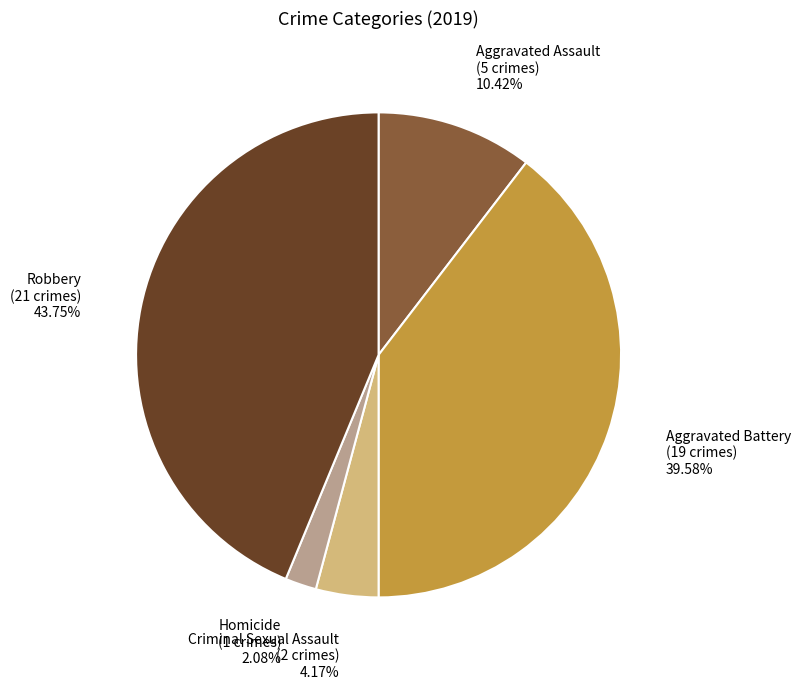

What percentage is NOT represented by Aggravated Assault?

89.6%